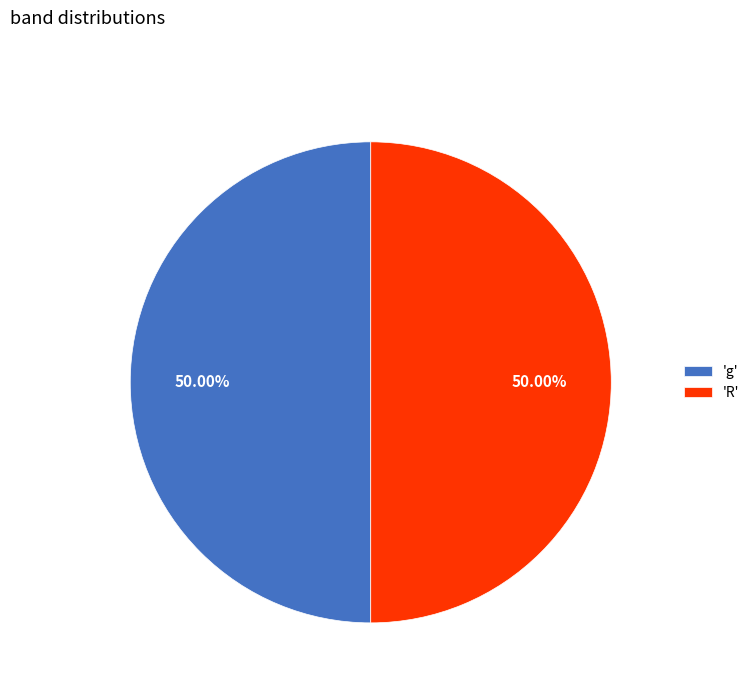

What is the ratio of the value at 'R' to the value at 'g'?

1.0